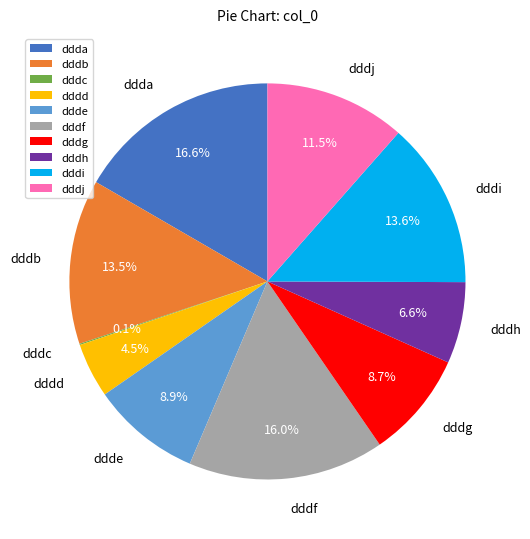

Does dddj represent more than half of the total?

No